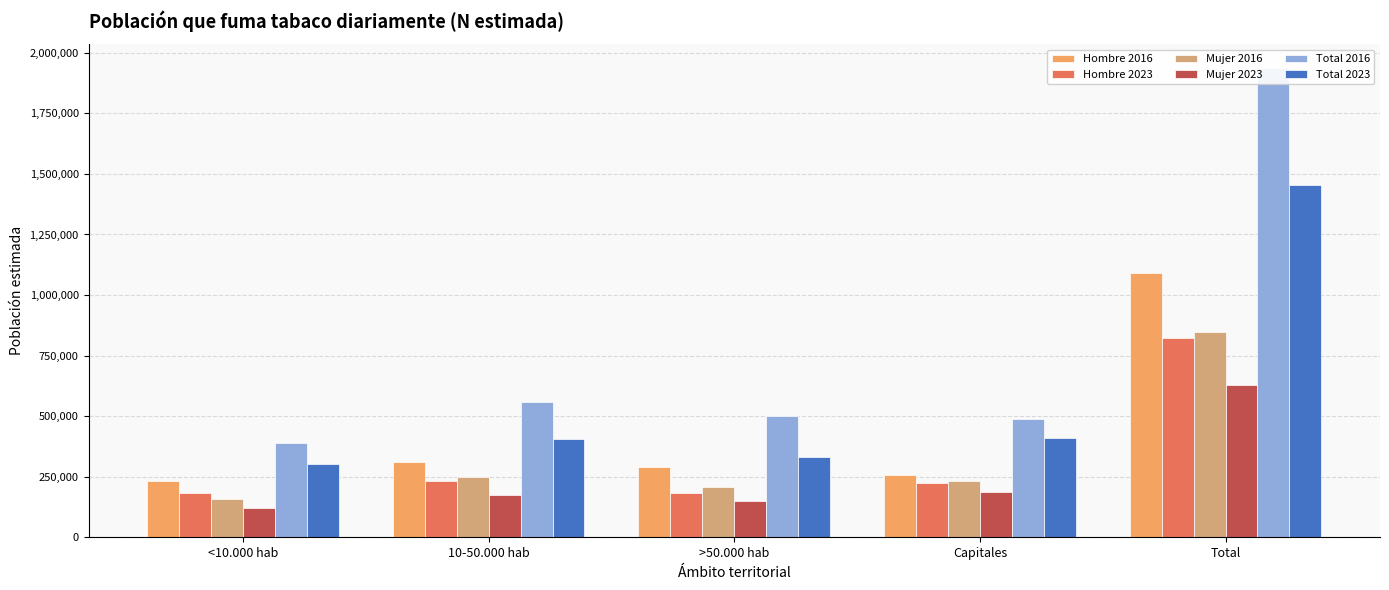

Which has a higher value, Total or Capitales?

Total